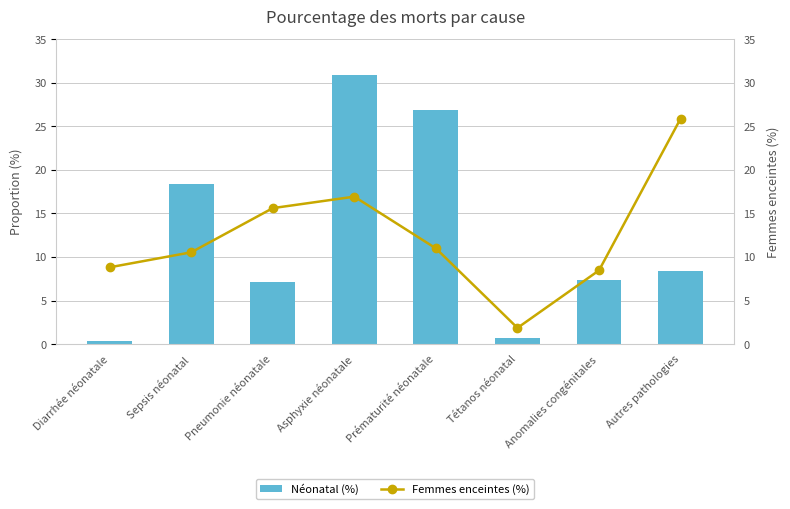

What is the spread (max minus min) of values at Diarrhée néonatale?

0.1